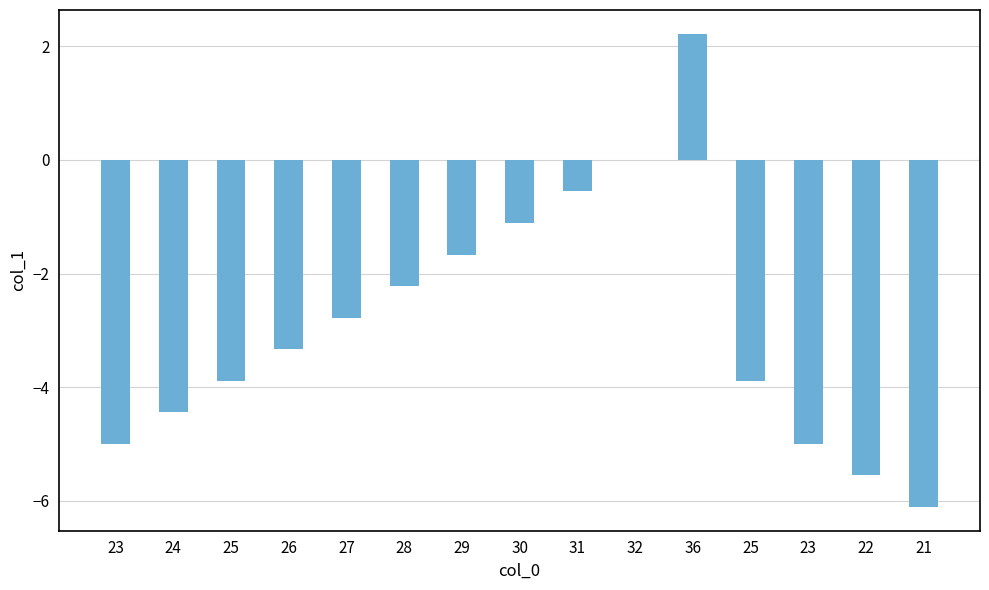

Are the bars horizontal?

No